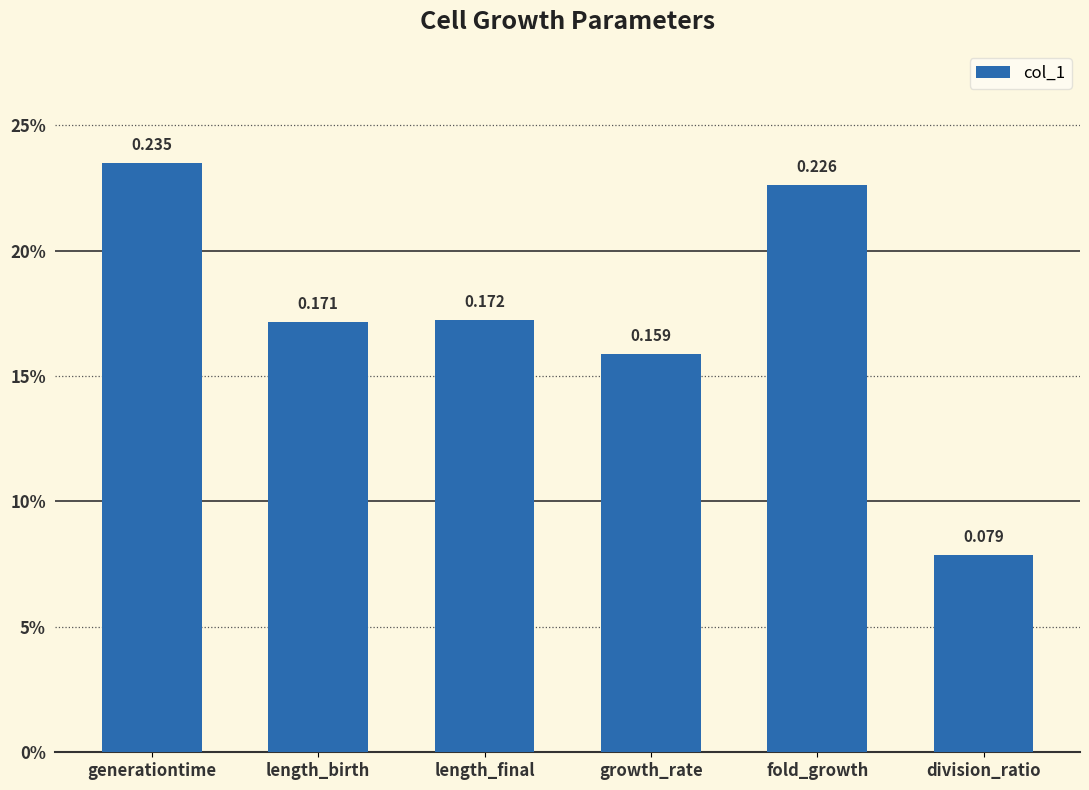

Rank the categories by value from highest to lowest.

generationtime, fold_growth, length_final, length_birth, growth_rate, division_ratio